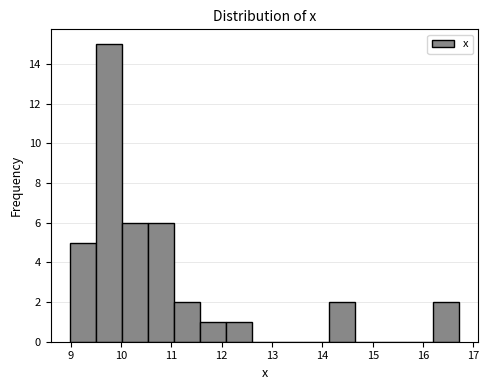

Reading left to right, transcribe this chart: for each bar, give the range it covers on the x-axis and its height. Neither the bar edges nor the heights are printed on the chart, so give them approximately, as read against the axes.

9.0 to 9.5: 5
9.5 to 10.0: 15
10.0 to 10.5: 6
10.5 to 11.0: 6
11.0 to 11.6: 2
11.6 to 12.1: 1
12.1 to 12.6: 1
12.6 to 13.1: 0
13.1 to 13.6: 0
13.6 to 14.1: 0
14.1 to 14.7: 2
14.7 to 15.2: 0
15.2 to 15.7: 0
15.7 to 16.2: 0
16.2 to 16.7: 2